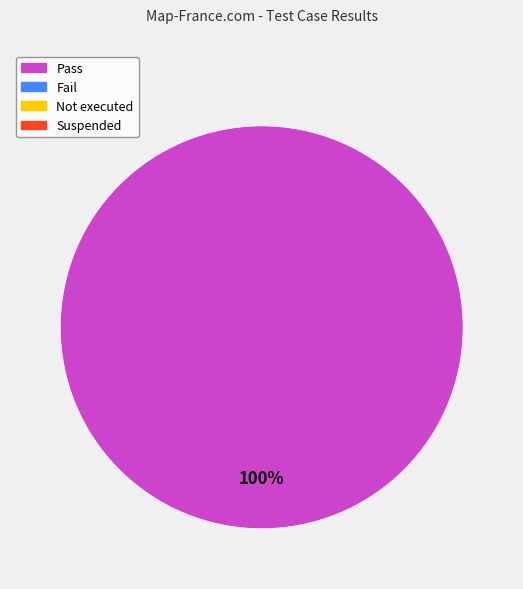

Does any single category account for the majority?

Yes